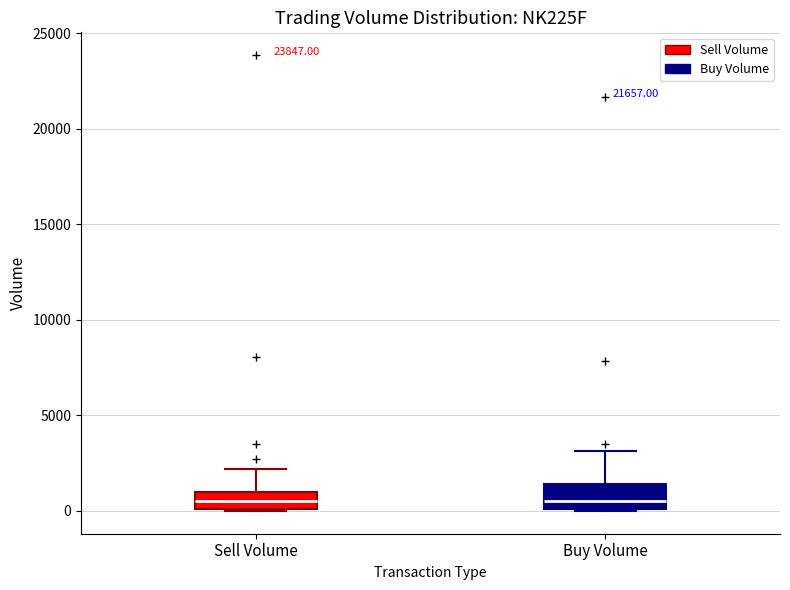

Reading left to right, transcribe this box plot: for each box, give where its median line is, the range the box spans, and where its two whiskers end, as read against the y-axis. The values are not printed on the chart, so give them approximately, as read against the axis.

Sell Volume: median 500, box 0 to 1000, whiskers 0 to 2000
Buy Volume: median 500, box 0 to 1500, whiskers 0 to 3000